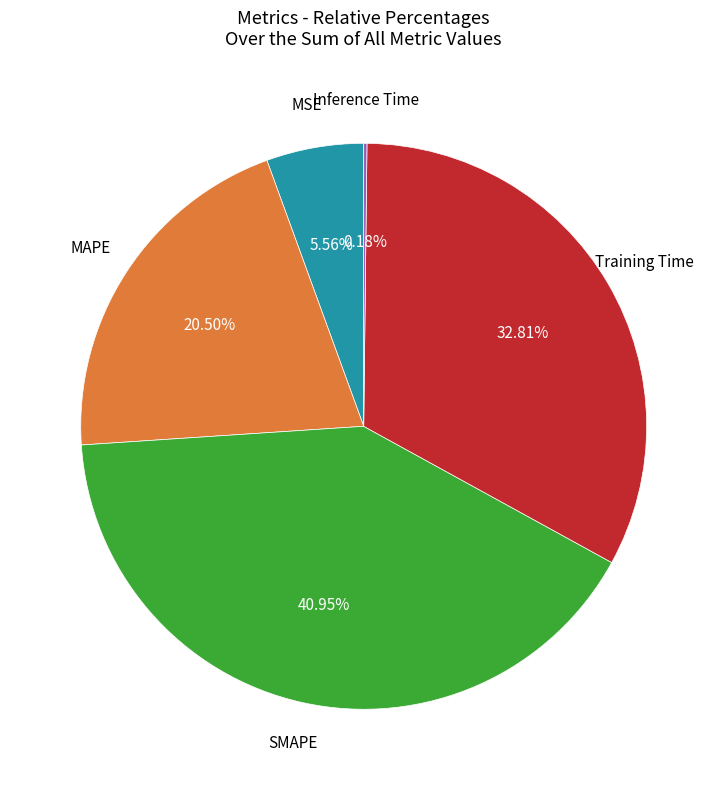

Is there a majority slice in this chart?

No